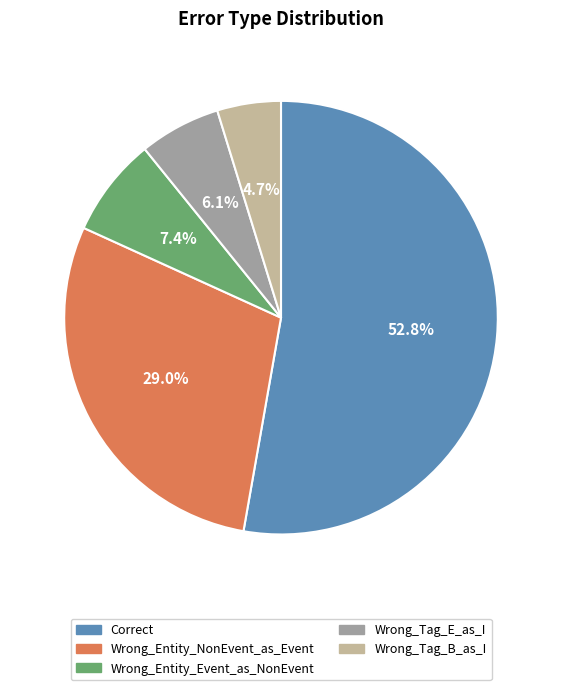

What percentage is the Correct slice, to the nearest percent?

53%